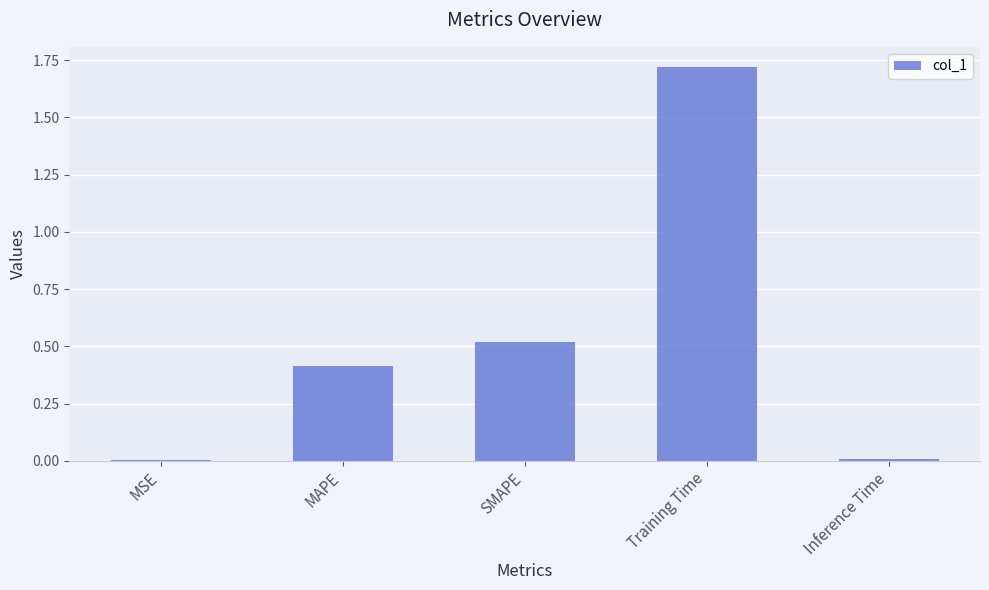

Which label corresponds to the largest value in the chart?

Training Time